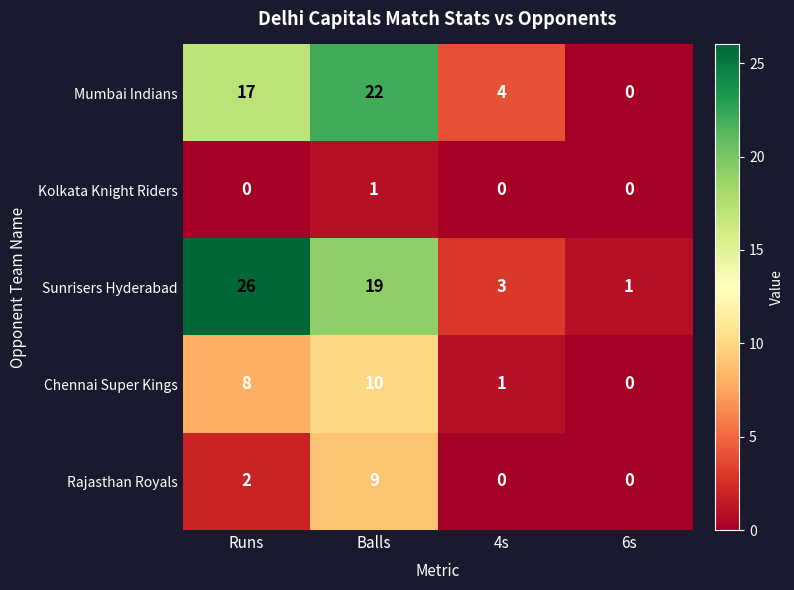

Which series has the largest total across all categories?

Sunrisers Hyderabad